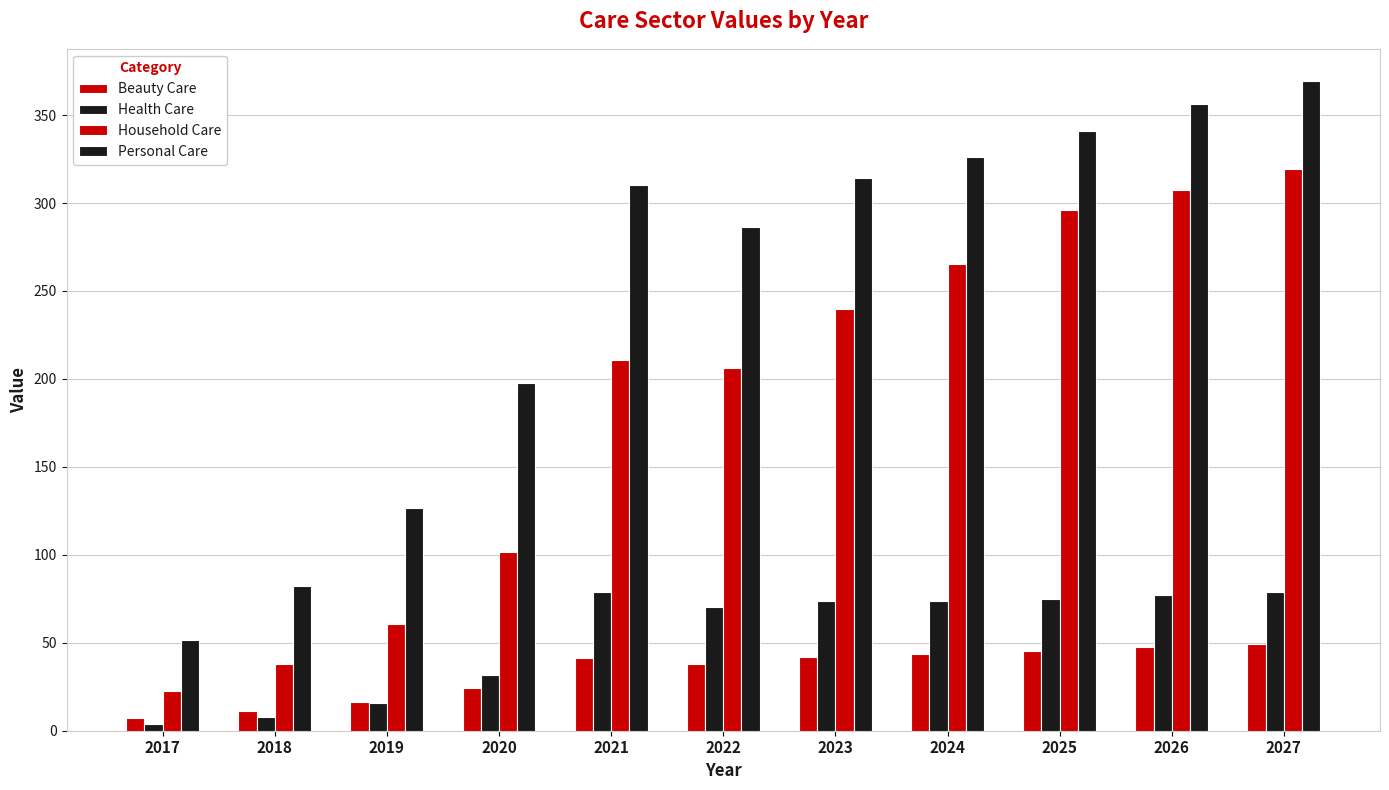

Which series changed the most between 2025 and 2026?

Personal Care